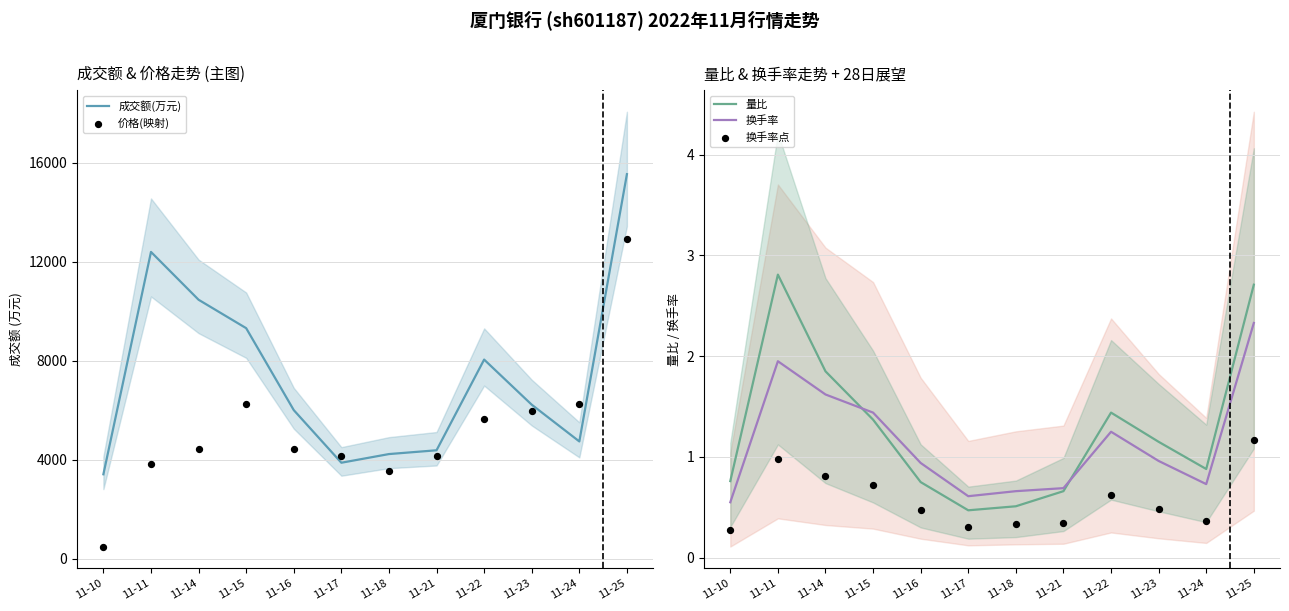

Which series contains the lowest Y value?

换手率点